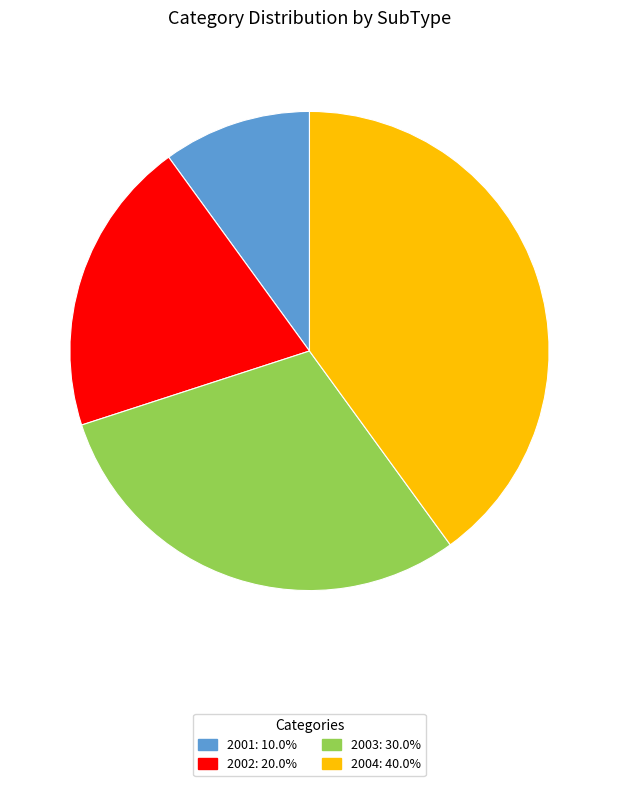

Which category has the biggest portion of the pie?

2004